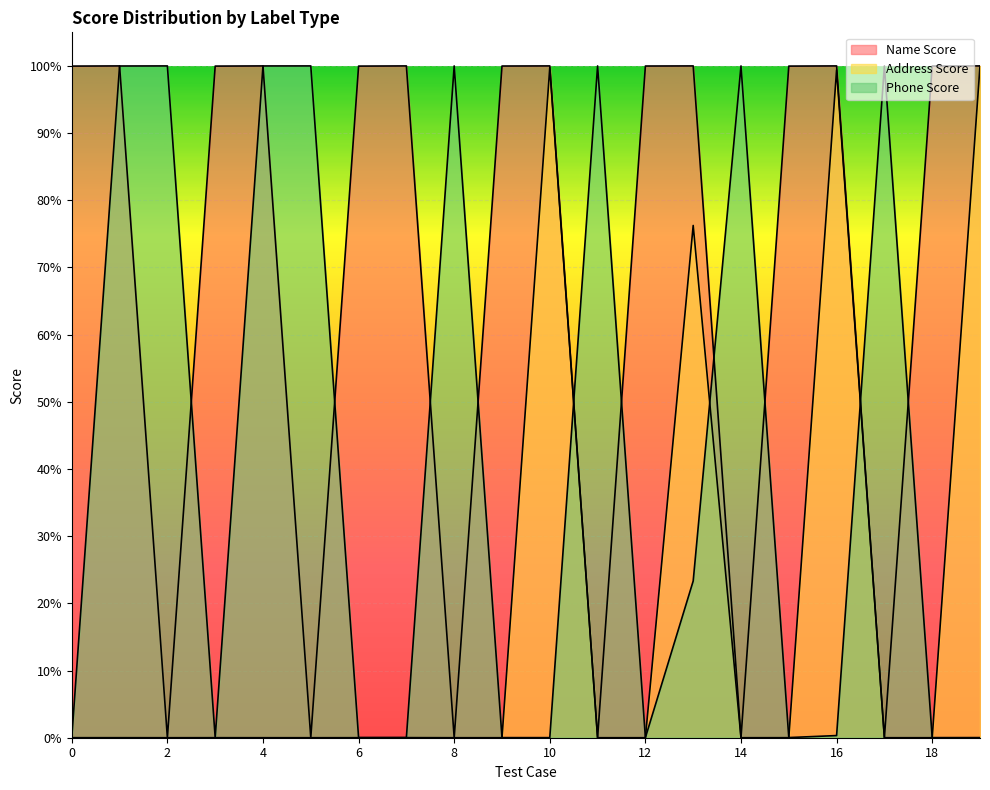

Between 4 and 1, which is larger?

4